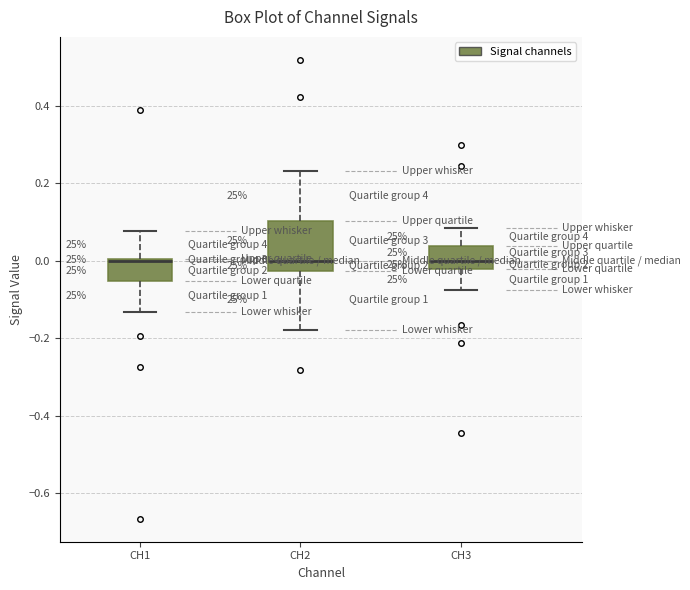

Reading left to right, read every box against the y-axis: the position of its median line, the range the box covers, and the ends of its whiskers. The values are not printed on the chart, so give them approximately, as read against the axis.

CH1: median 0.00, box -0.06 to 0.00, whiskers -0.14 to 0.08
CH2: median 0.00, box -0.02 to 0.10, whiskers -0.18 to 0.24
CH3: median 0.00, box -0.02 to 0.04, whiskers -0.08 to 0.08